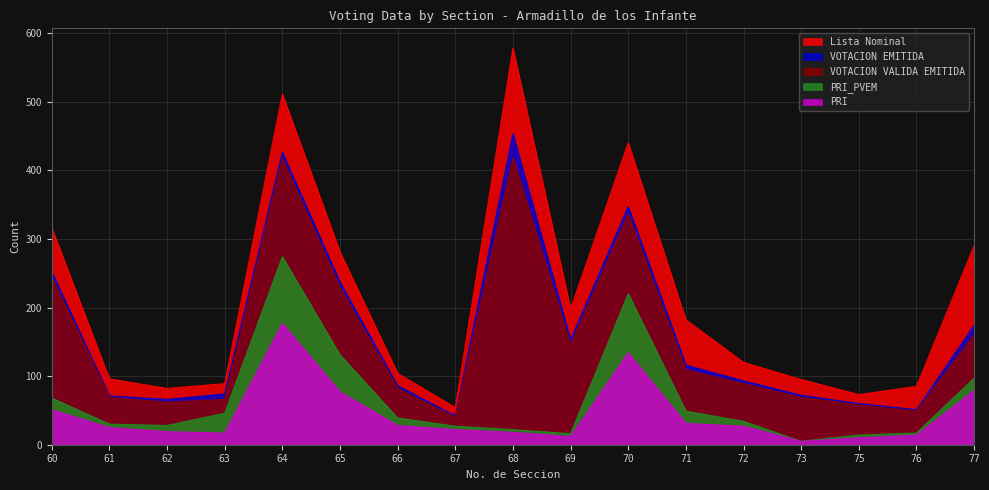

What is the value of the PRI_PVEM point at the 11th from the left?

220